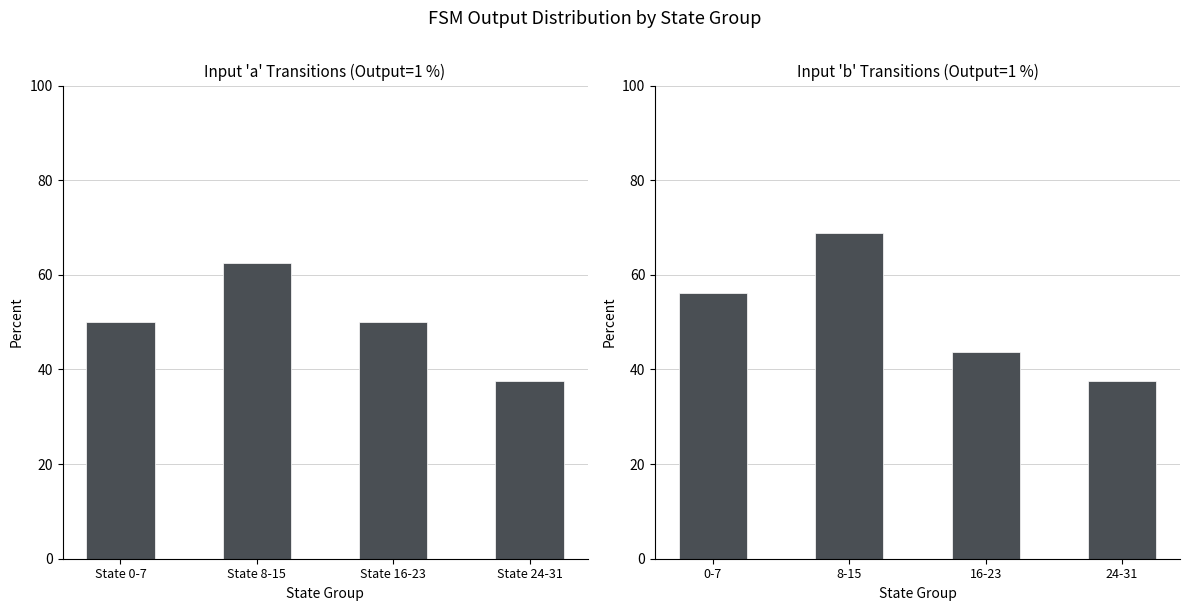

What position from the right is State 0-7?

4